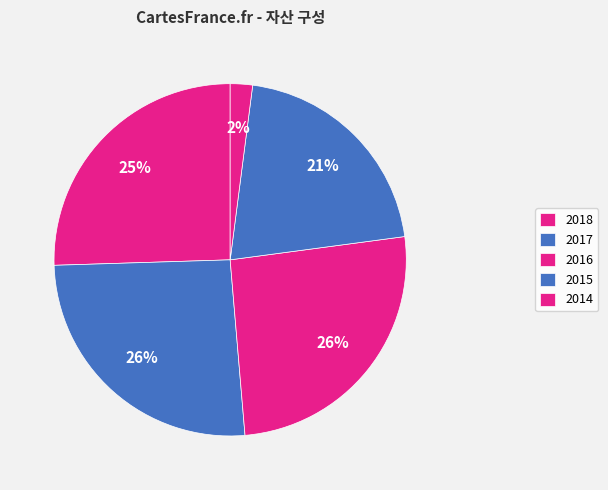

How many segments does this pie chart have?

5